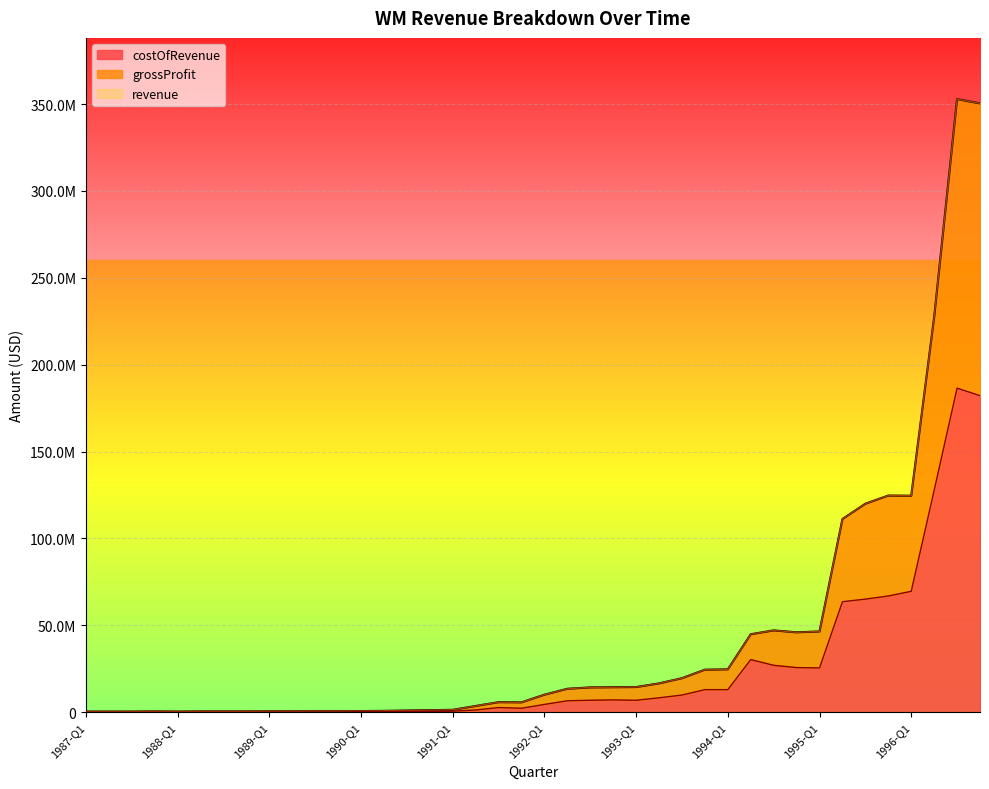

Reading left to right, extract all data points from this chart.

revenue: 400000	400000	400000	500000	400000	500000	500000	500000	600000	600000	700000	700000	700000	800000	1000000	1200000	1400000	3600000	5800000	5700000	10100000	13500000	14300000	14400000	14500000	16600000	19600000	24500000	24700000	44900000	47100000	46000000	46500000	111200000	120000000	124700000	124600000	227300000	352800000	350400000
grossProfit: 400000	400000	400000	500000	400000	500000	500000	500000	600000	600000	700000	700000	700000	800000	1000000	1200000	1400000	3600000	5800000	5700000	10100000	13500000	14300000	14400000	14500000	16600000	19600000	24500000	24700000	44900000	47100000	46000000	46500000	111200000	120000000	124700000	124600000	227300000	352800000	350400000
costOfRevenue: 0	0	0	0	0	0	0	0	0	0	0	0	300000	300000	500000	500000	600000	1300000	2700000	2300000	4500000	6600000	6900000	7100000	6900000	8300000	9900000	13000000	13000000	30300000	27000000	25700000	25500000	63600000	65100000	66900000	69600000	127700000	186500000	182200000